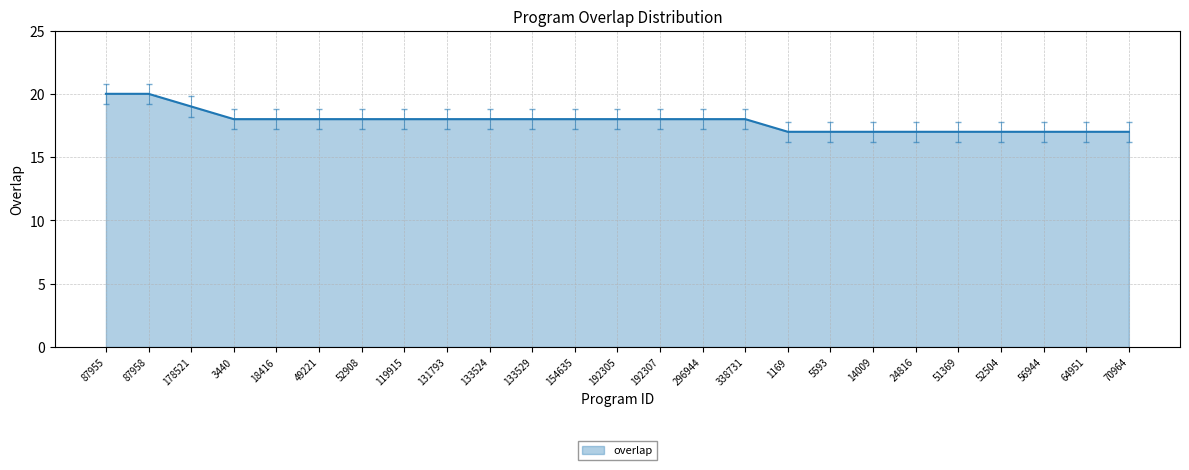

Reading right to left, transcribe all the data shown in this chart.

17	17	17	17	17	17	17	17	17	18	18	18	18	18	18	18	18	18	18	18	18	18	19	20	20